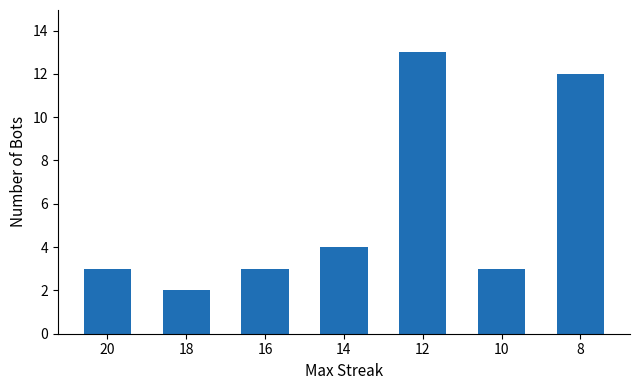

How many bars are there in total?

7